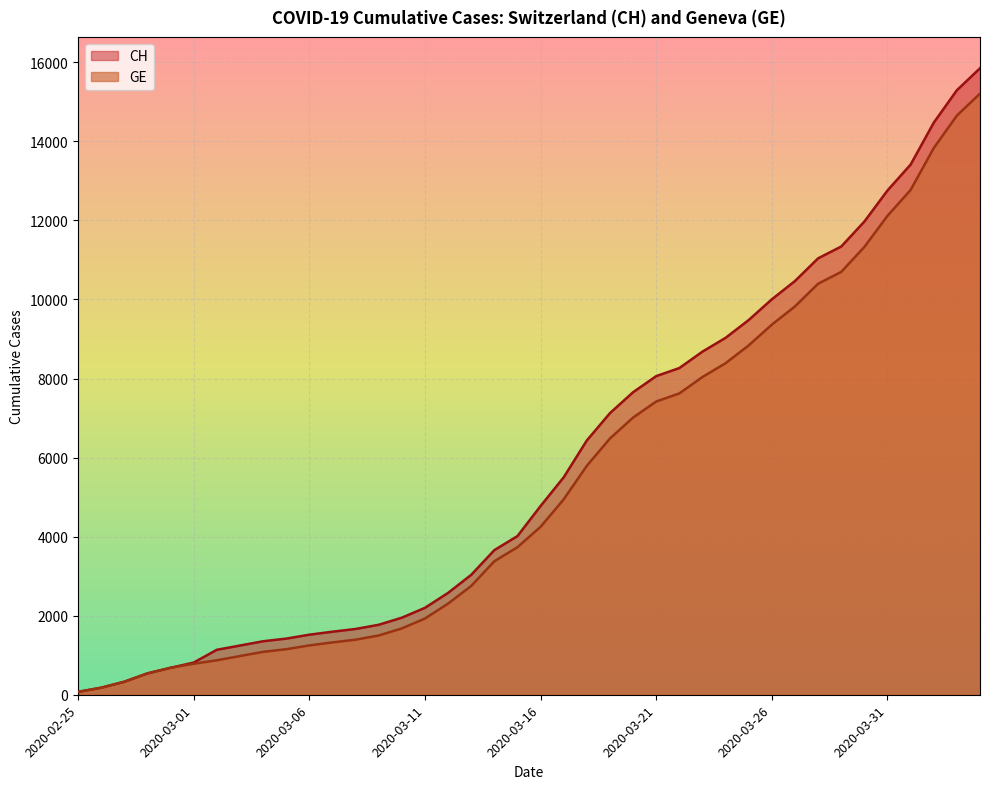

Which series has the largest total across all categories?

CH